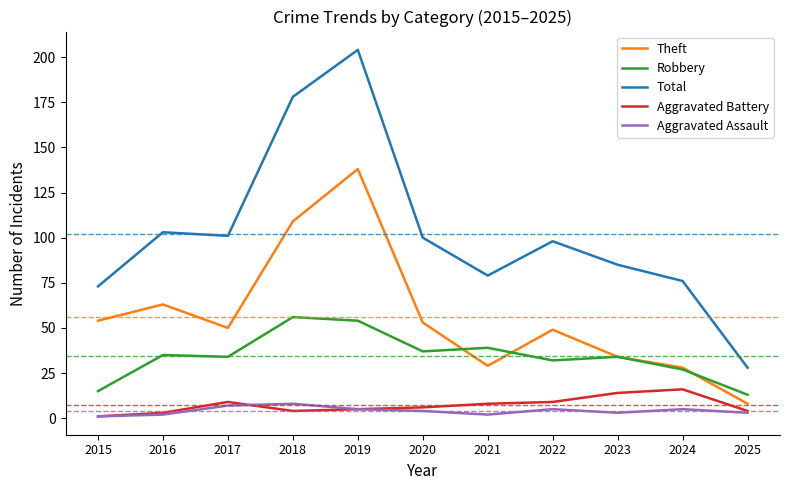

Reading right to left, transcribe all the data shown in this chart.

Theft: 8	28	34	49	29	53	138	109	50	63	54
Robbery: 13	27	34	32	39	37	54	56	34	35	15
Total: 28	76	85	98	79	100	204	178	101	103	73
Aggravated Battery: 4	16	14	9	8	6	5	4	9	3	1
Aggravated Assault: 3	5	3	5	2	4	5	8	7	2	1